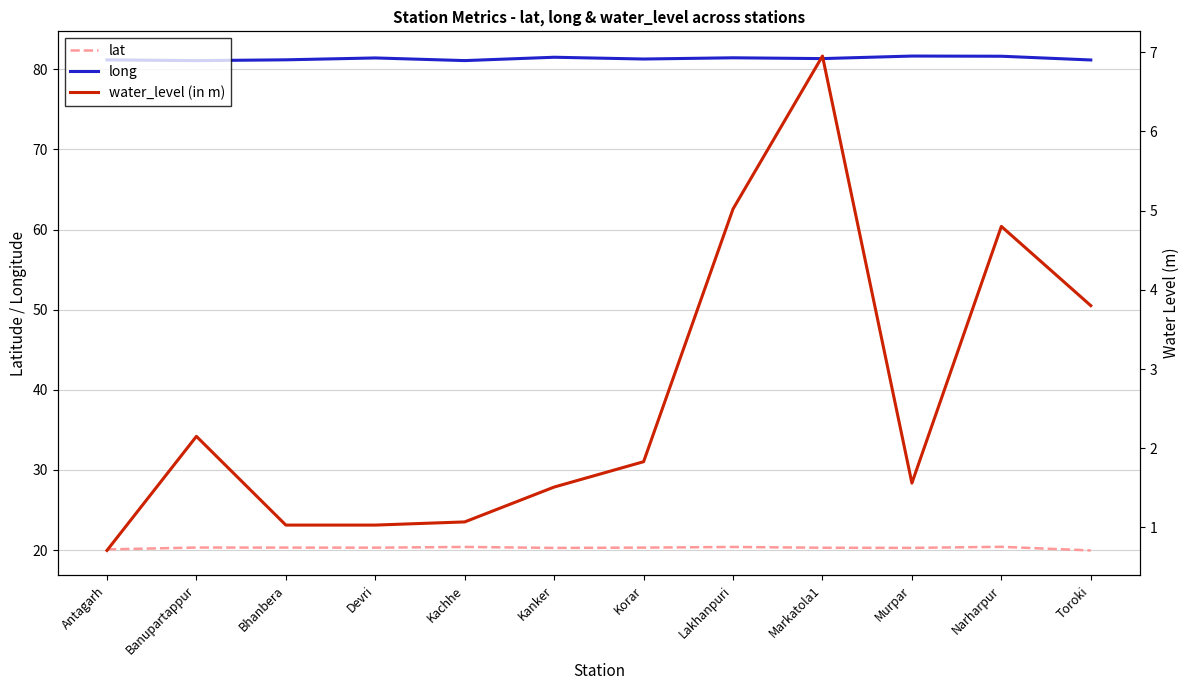

Is the value of long at Lakhanpuri greater than the value of water_level (in m) at Markatola1?

Yes